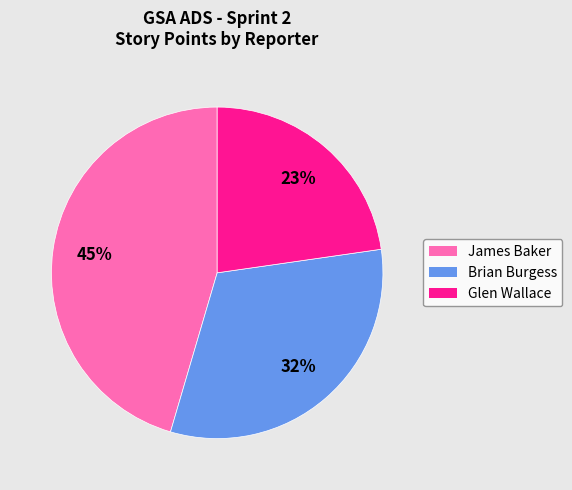

Between Glen Wallace and Brian Burgess, which is larger?

Brian Burgess